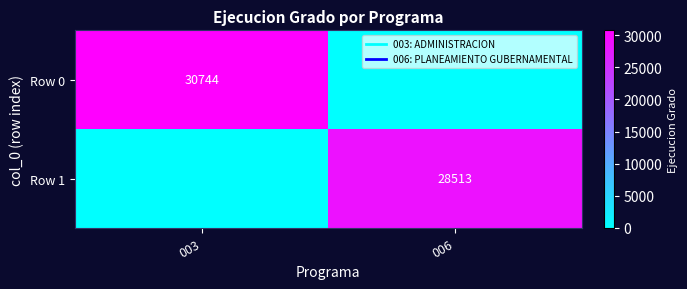

The Row 1 series shows 45093 at 006. True or false?

False